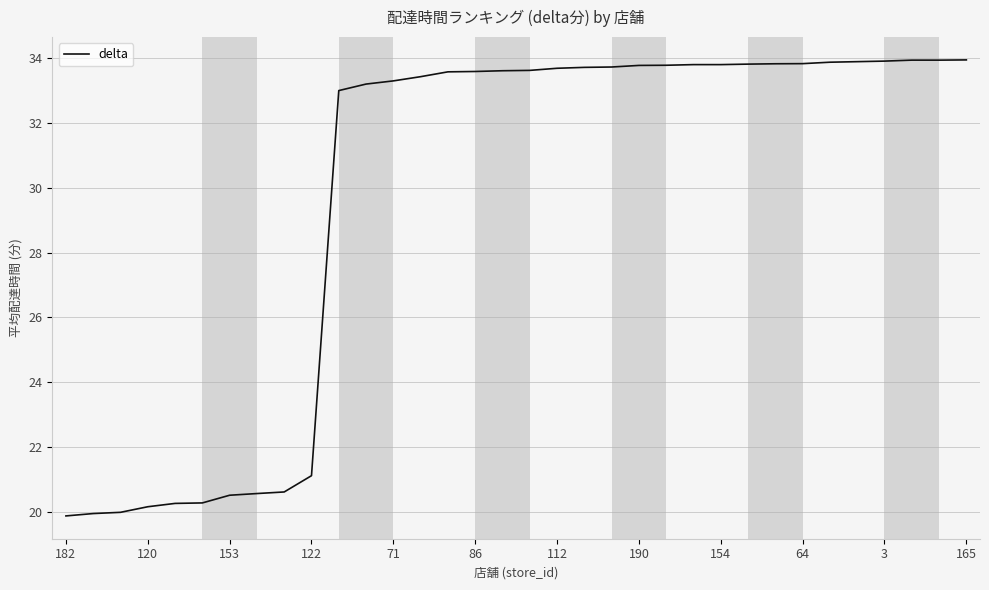

What is the difference between the maximum and minimum values?

14.1